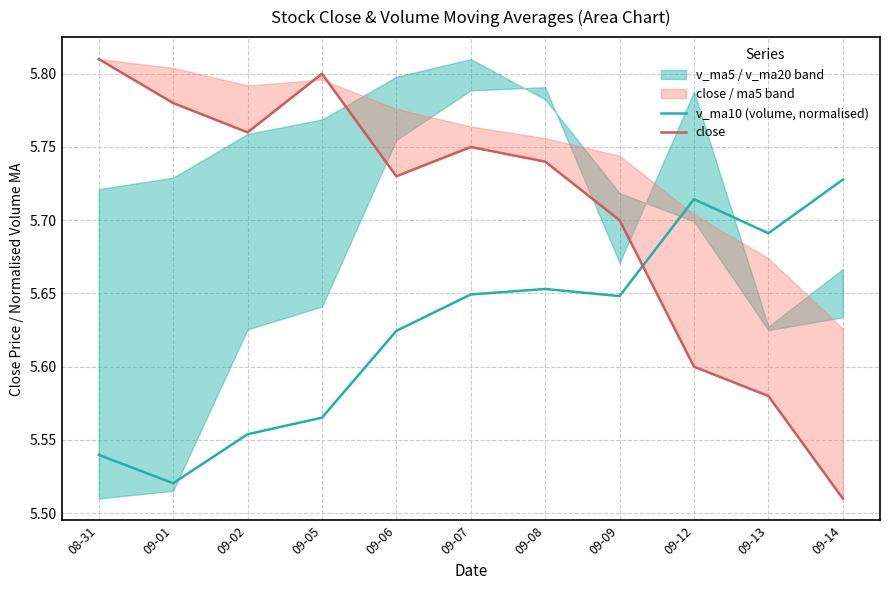

Which series has the largest range (max minus min)?

close